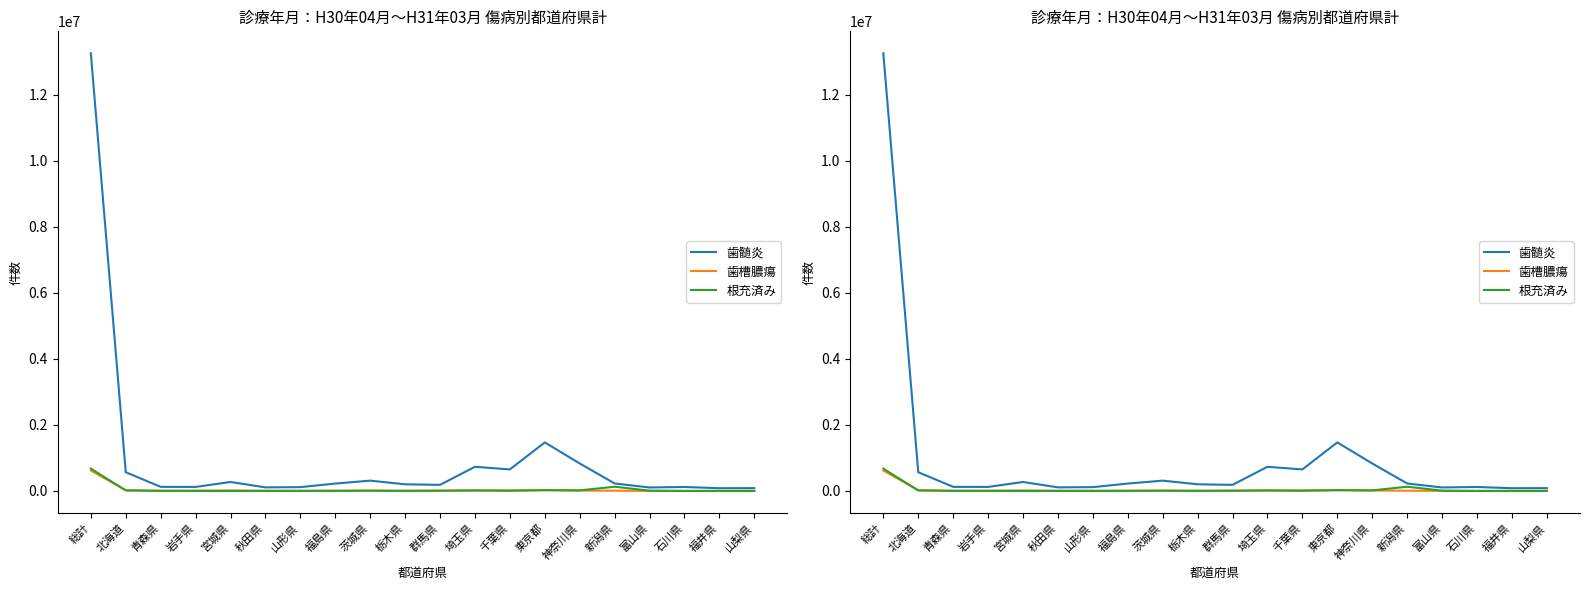

True or false: 根充済み and 歯槽膿瘍 cross at least once.

True